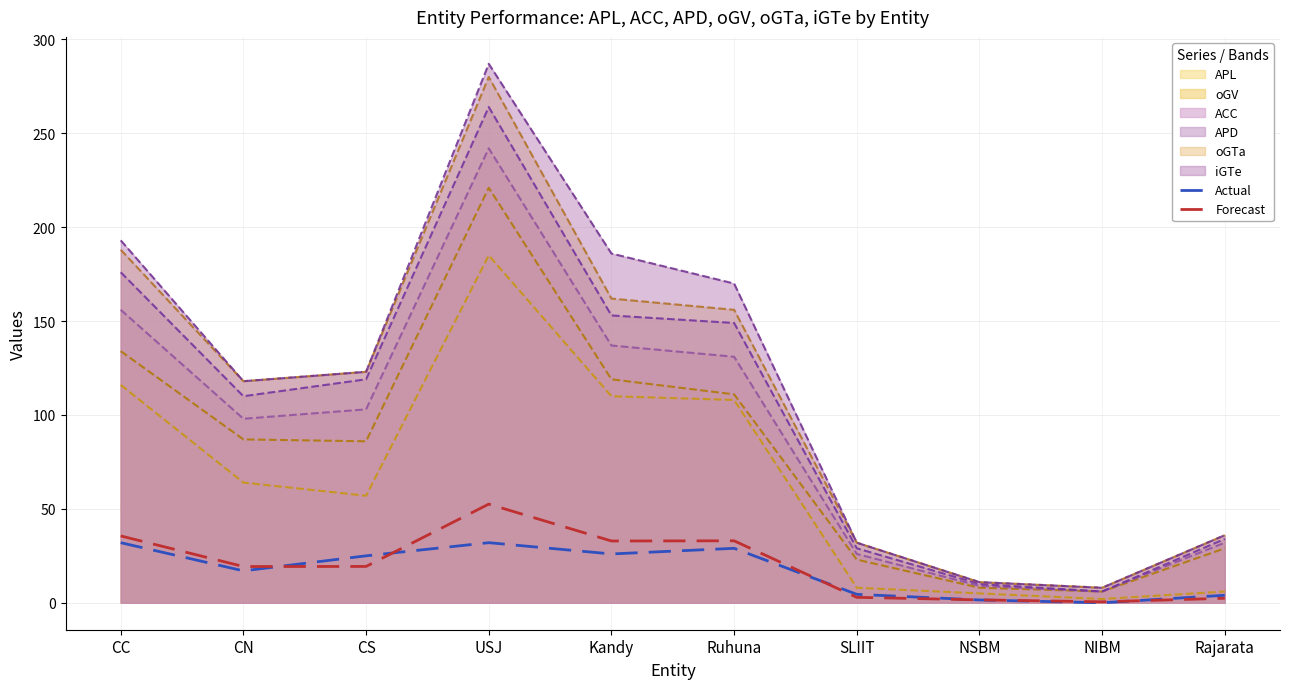

Where is the first local maximum for Forecast?

USJ